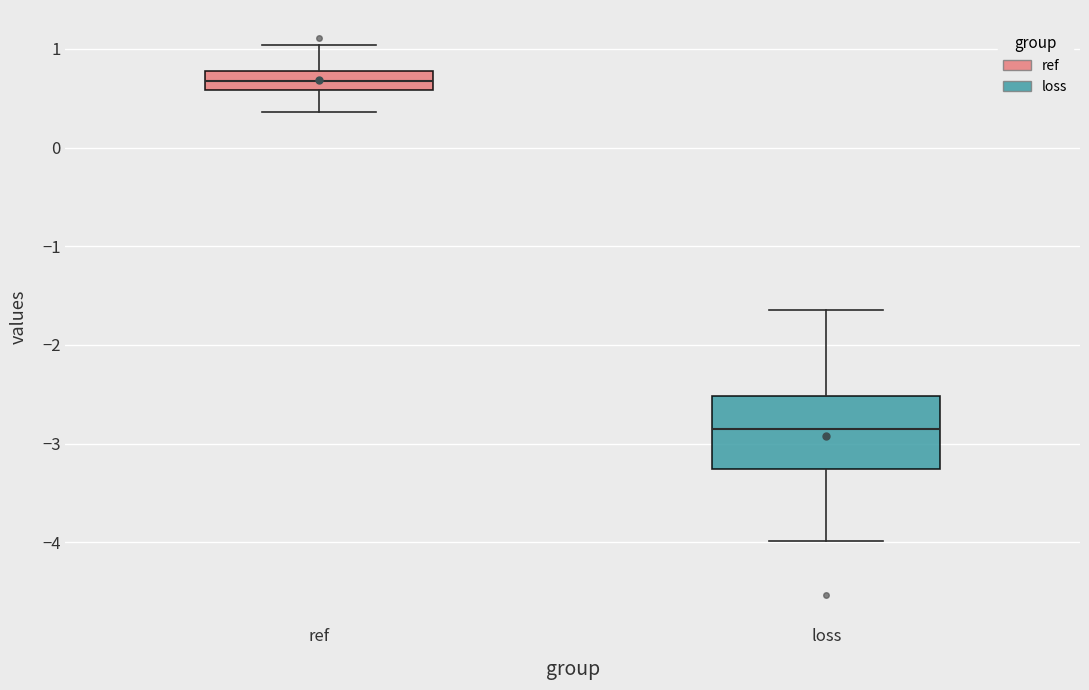

Comparing the boxes themselves (not the whiskers), which one is the tallest?

loss